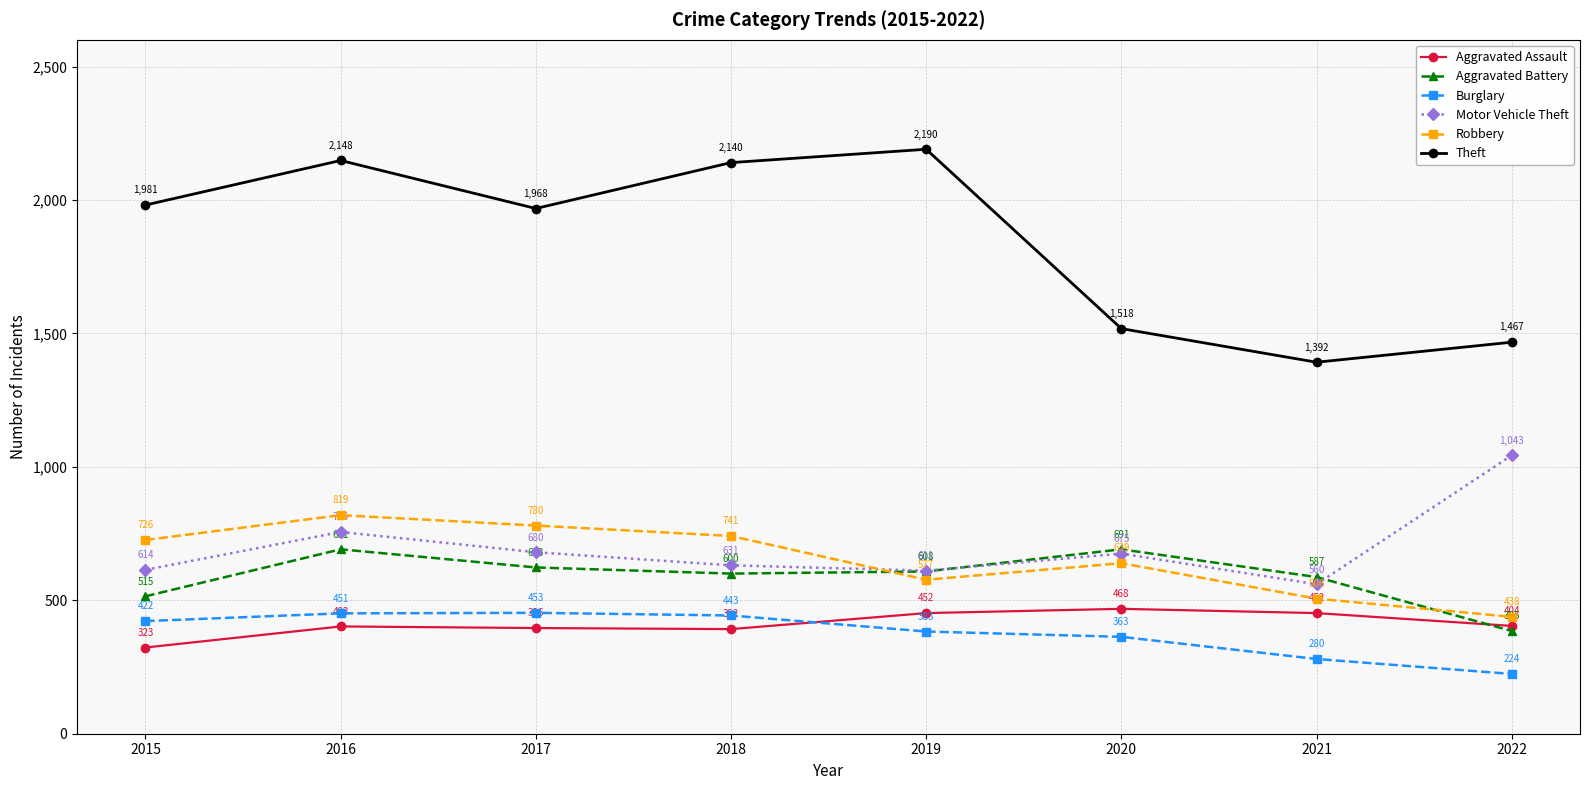

Which series changed the most between 2017 and 2019?

Theft